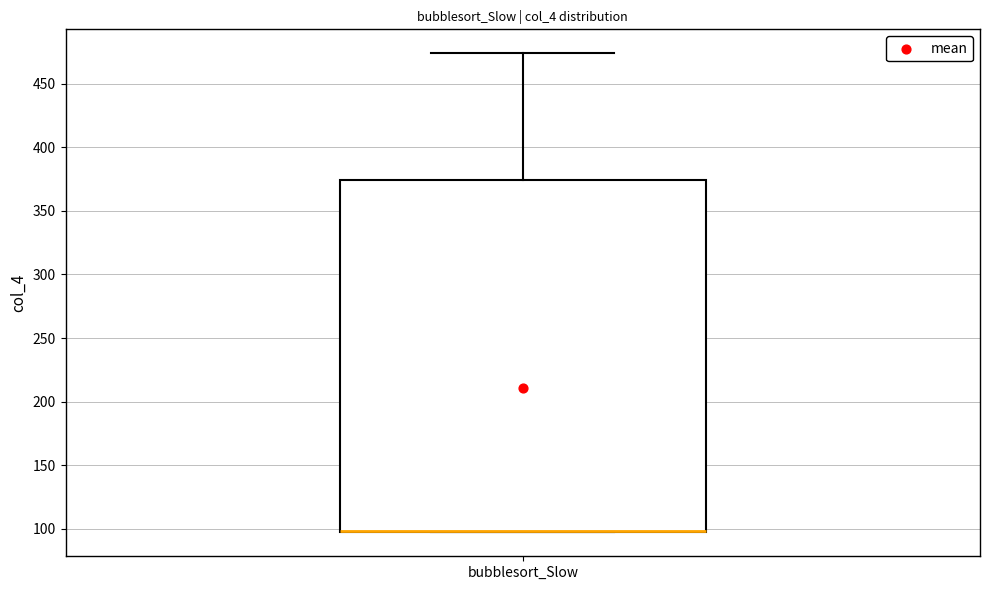

Read this box plot against the y-axis: the position of the median line, the range covered by the box, and the ends of both whiskers. The values are not printed on the chart, so give them approximately, as read against the axis.

median 100 (drawn on the box's lower edge), box 95 to 375, whiskers 95 to 475